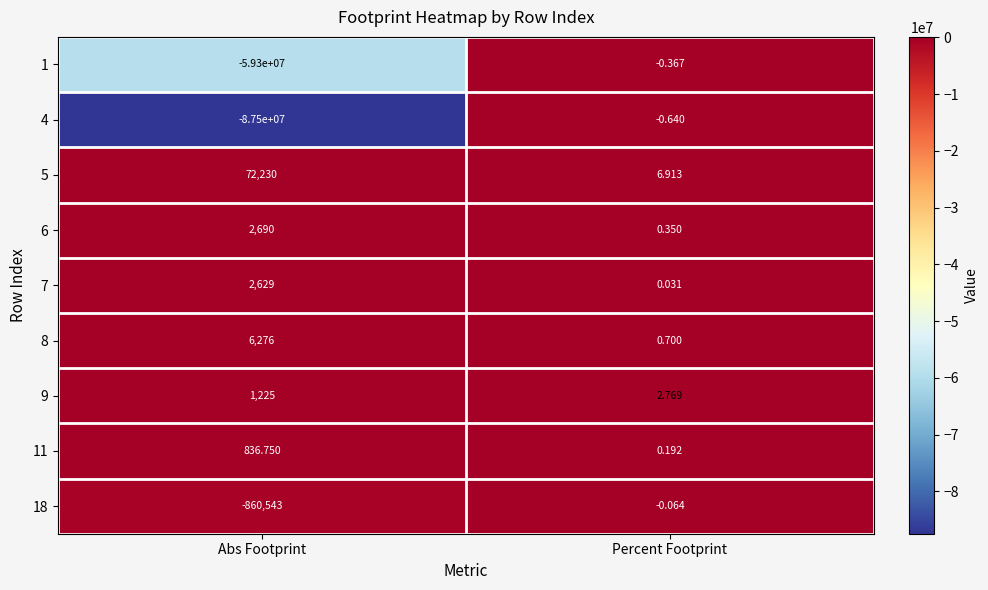

Which category has the lowest value across all series?

Abs Footprint